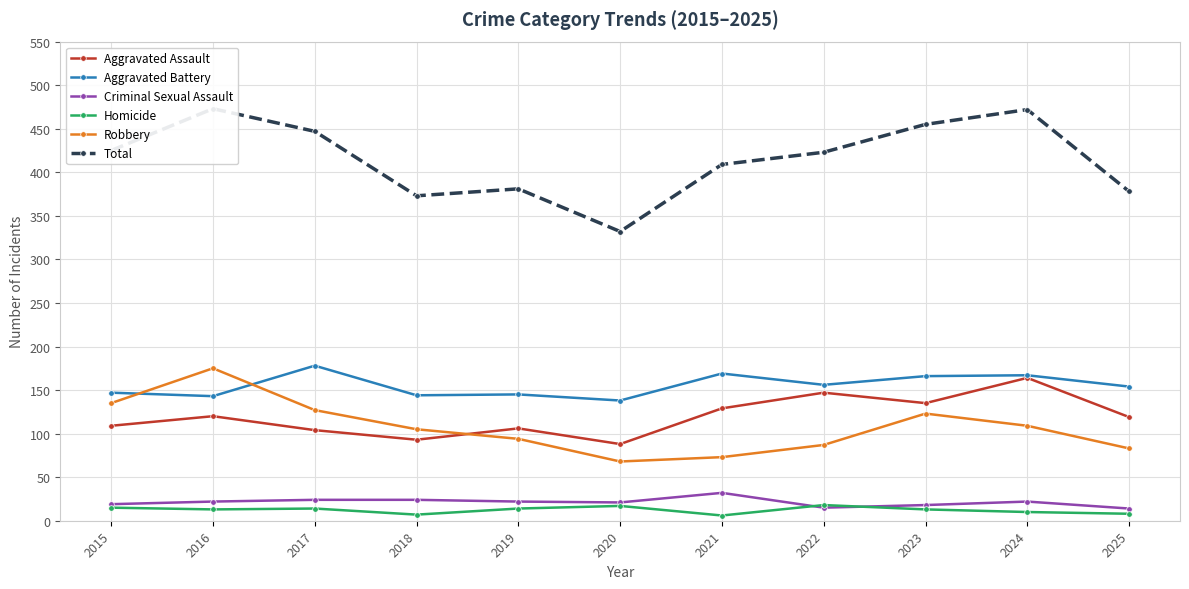

Reading left to right, transcribe all the data shown in this chart.

Aggravated Assault: 2015=109	2016=120	2017=104	2018=93	2019=106	2020=88	2021=129	2022=147	2023=135	2024=164	2025=119
Aggravated Battery: 2015=147	2016=143	2017=178	2018=144	2019=145	2020=138	2021=169	2022=156	2023=166	2024=167	2025=154
Criminal Sexual Assault: 2015=19	2016=22	2017=24	2018=24	2019=22	2020=21	2021=32	2022=15	2023=18	2024=22	2025=14
Homicide: 2015=15	2016=13	2017=14	2018=7	2019=14	2020=17	2021=6	2022=18	2023=13	2024=10	2025=8
Robbery: 2015=135	2016=175	2017=127	2018=105	2019=94	2020=68	2021=73	2022=87	2023=123	2024=109	2025=83
Total: 2015=425	2016=473	2017=447	2018=373	2019=381	2020=332	2021=409	2022=423	2023=455	2024=472	2025=378